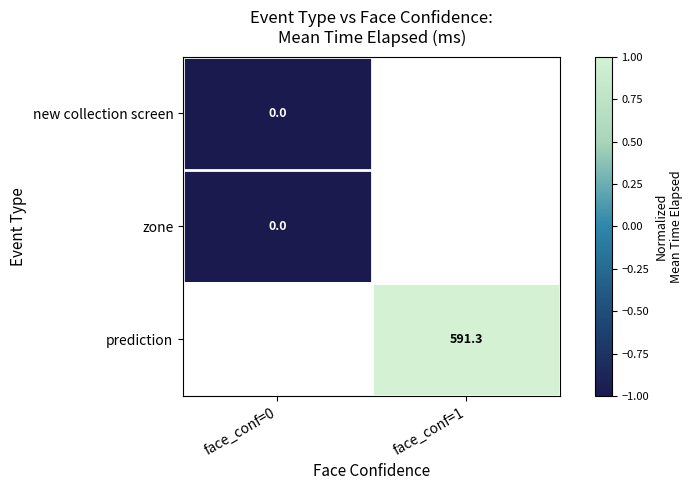

The value of prediction at face_conf=1 is 591.3. True or false?

True